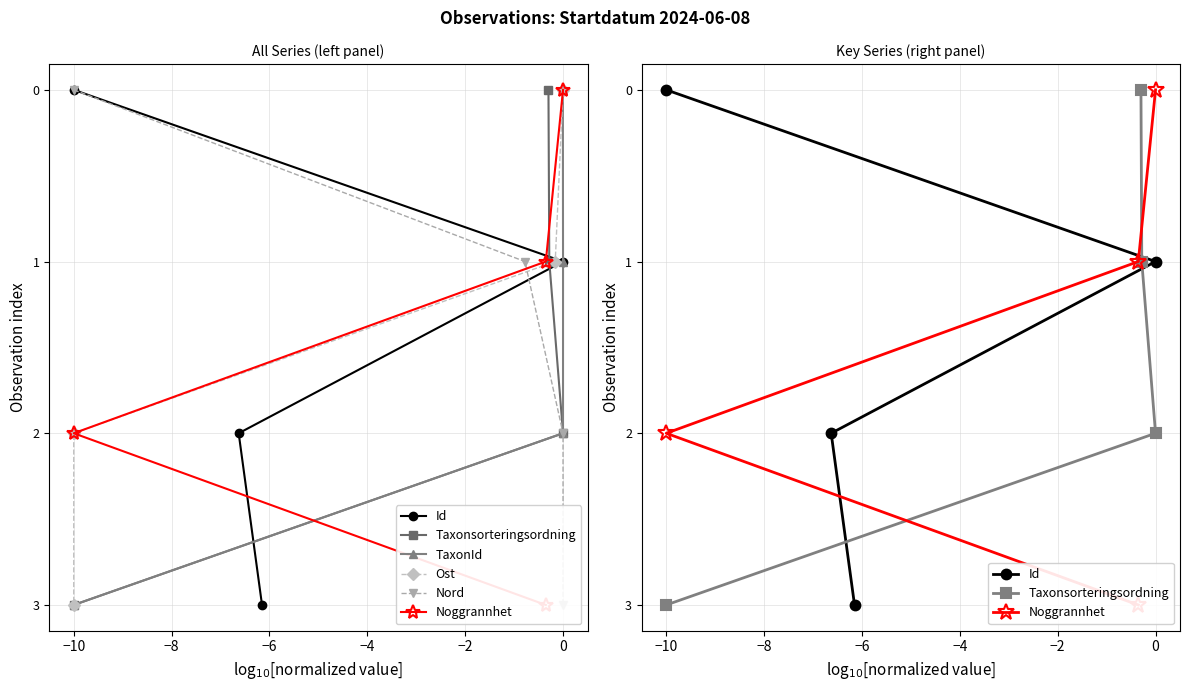

True or false: Nord and Taxonsorteringsordning cross at least once.

False